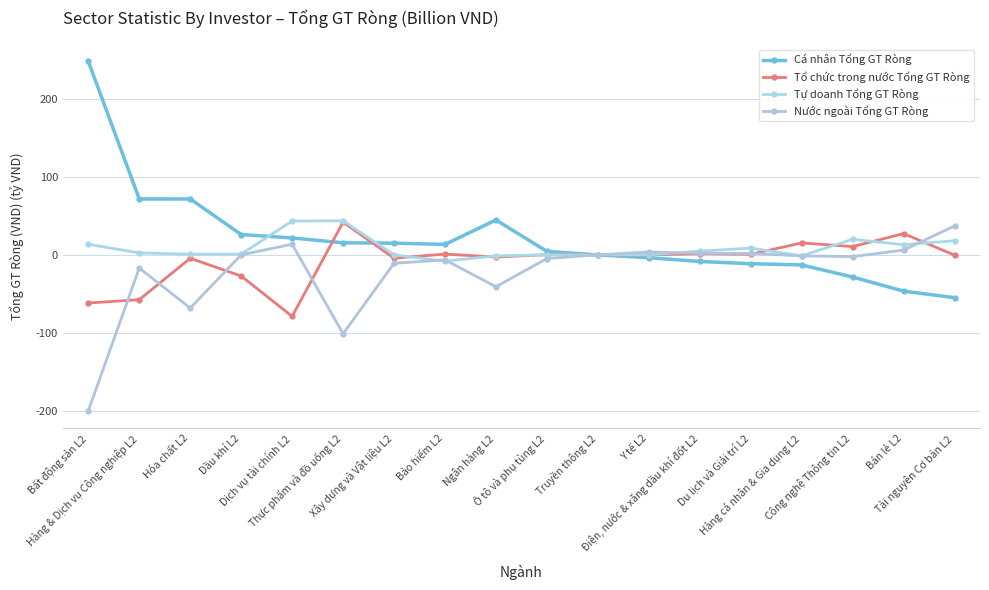

True or false: Tổ chức trong nước Tổng GT Ròng has a value of -4.2 at Xây dựng và Vật liệu L2.

True